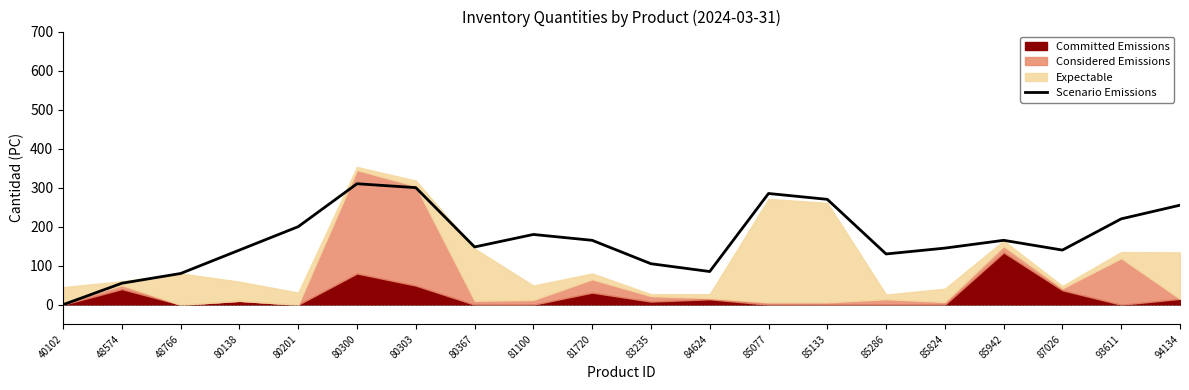

Reading right to left, what are all the values shown in this chart?

94134=255	93611=220	87026=140	85942=165	85824=145	85286=130	85133=270	85077=285	84624=85	83235=105	81720=165	81100=180	80367=148	80303=300	80300=310	80201=200	80138=140	48766=80	48574=55	40102=0